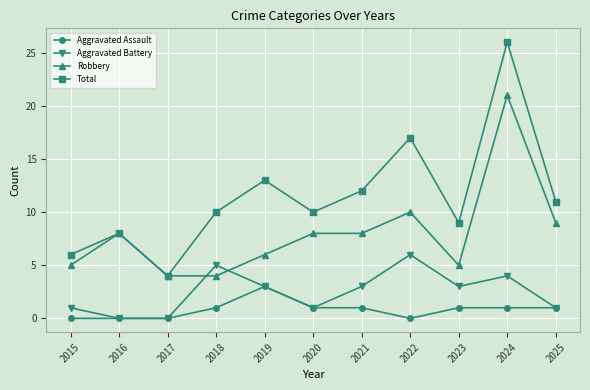

List the series in order of their overall mean, lowest first.

Aggravated Assault, Aggravated Battery, Robbery, Total